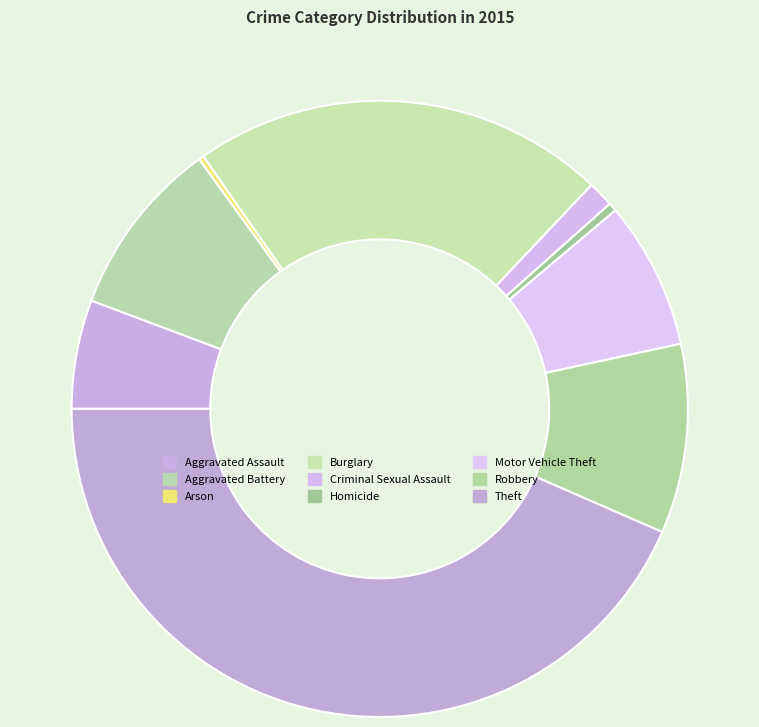

To the nearest percent, what percentage of the pie is Aggravated Battery?

9%